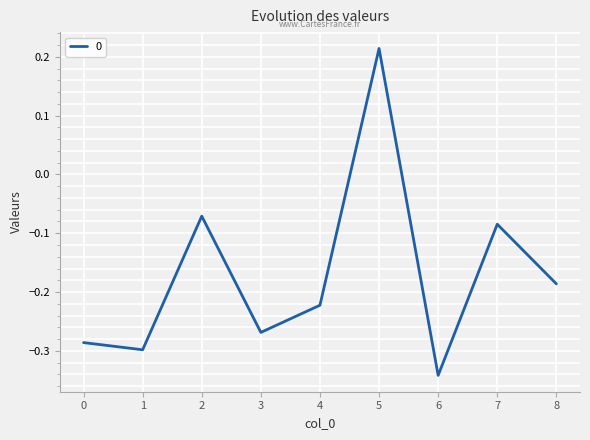

Which label corresponds to the largest value in the chart?

5